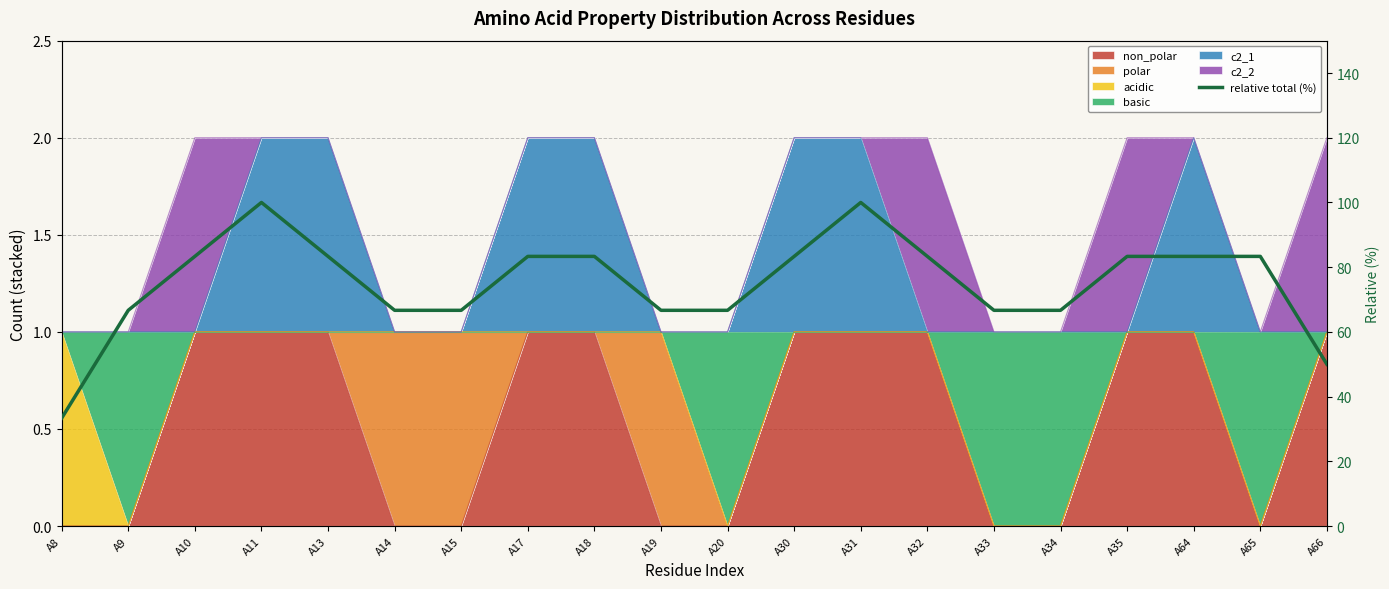

Reading right to left, list all the values displayed in this chart.

50.0	83.3	83.3	83.3	66.7	66.7	83.3	100.0	83.3	66.7	66.7	83.3	83.3	66.7	66.7	83.3	100.0	83.3	66.7	33.3